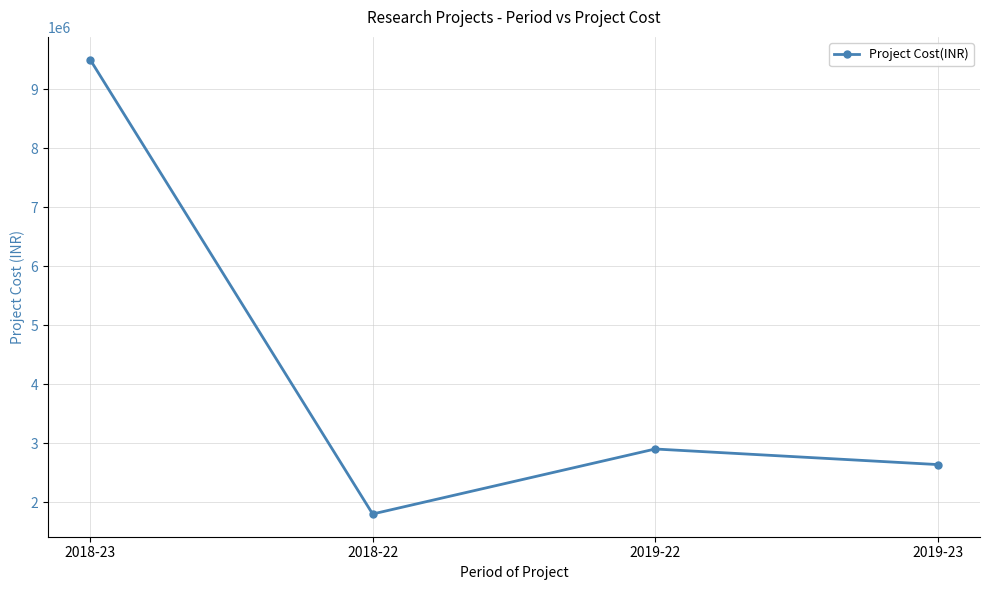

Reading right to left, what are all the values shown in this chart?

2019-23=2636000	2019-22=2900000	2018-22=1798090	2018-23=9500000